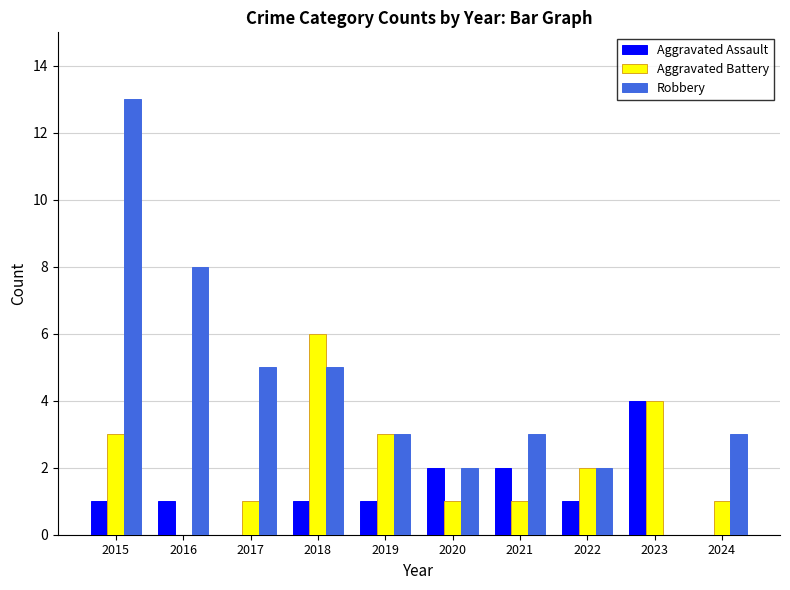

Between 2017 and 2022, which series saw the biggest shift?

Robbery